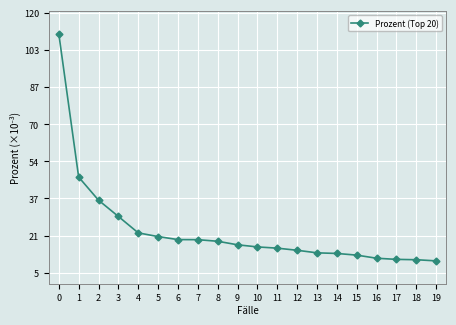

What is the ratio of the value at 2 to the value at 5?

1.8